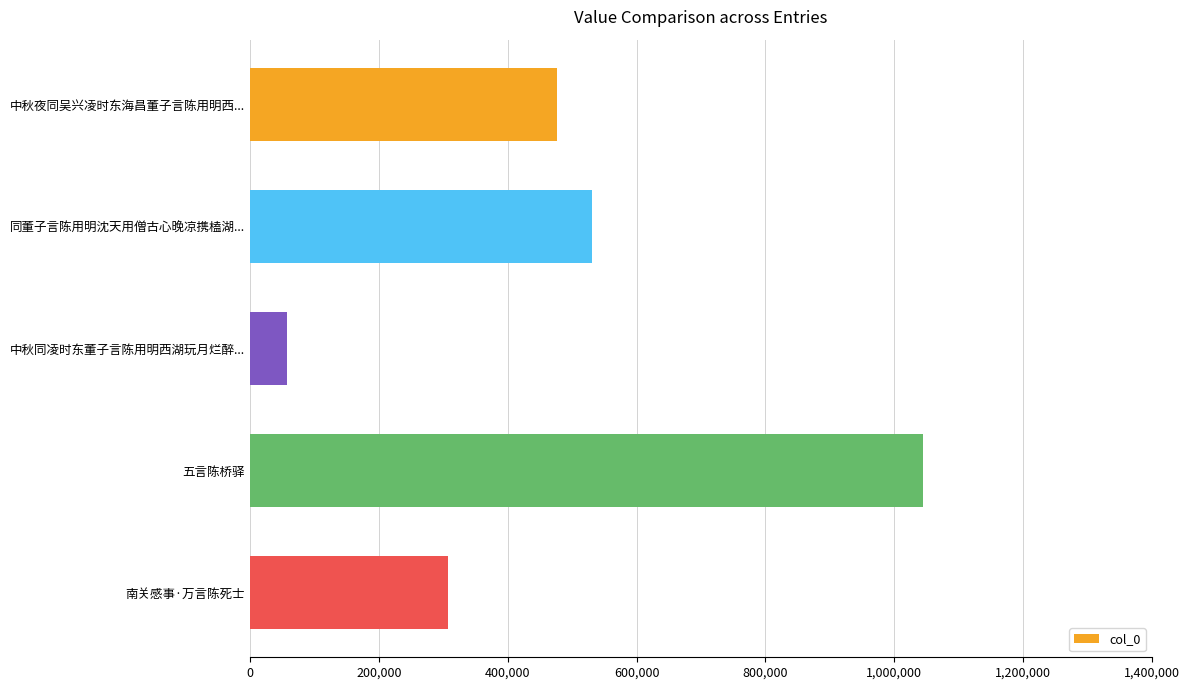

Rank the categories by value from lowest to highest.

中秋同凌时东董子言陈用明西湖玩月烂醉..., 南关感事·万言陈死士, 中秋夜同吴兴凌时东海昌董子言陈用明西..., 同董子言陈用明沈天用僧古心晚凉携榼湖..., 五言陈桥驿